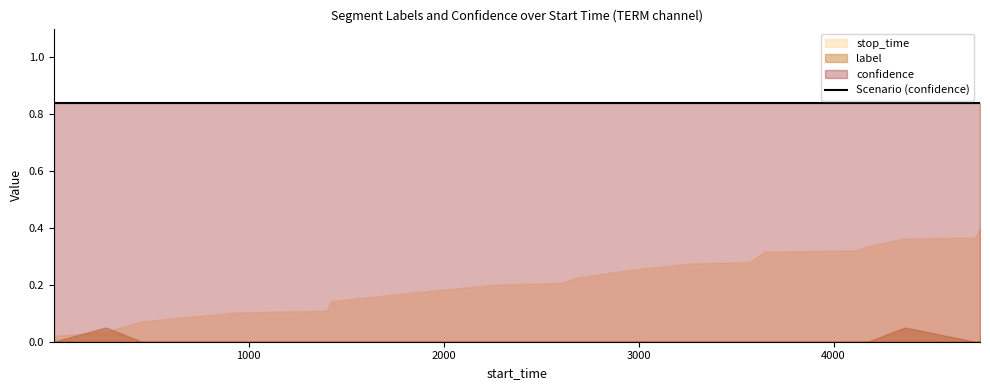

The value of label at 2600 is 0.8. True or false?

False